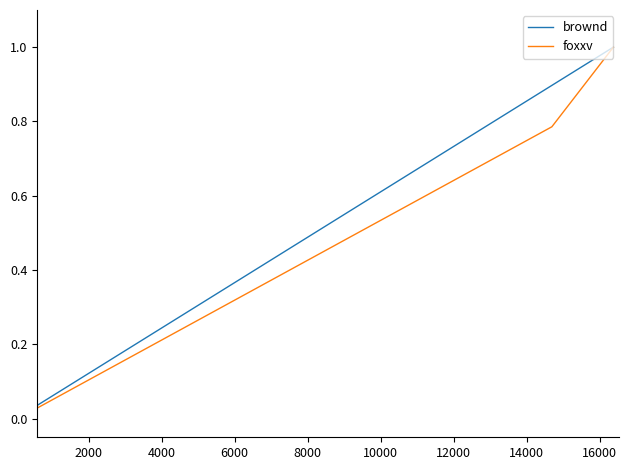

What is the highest value of the brownd series?

1.0